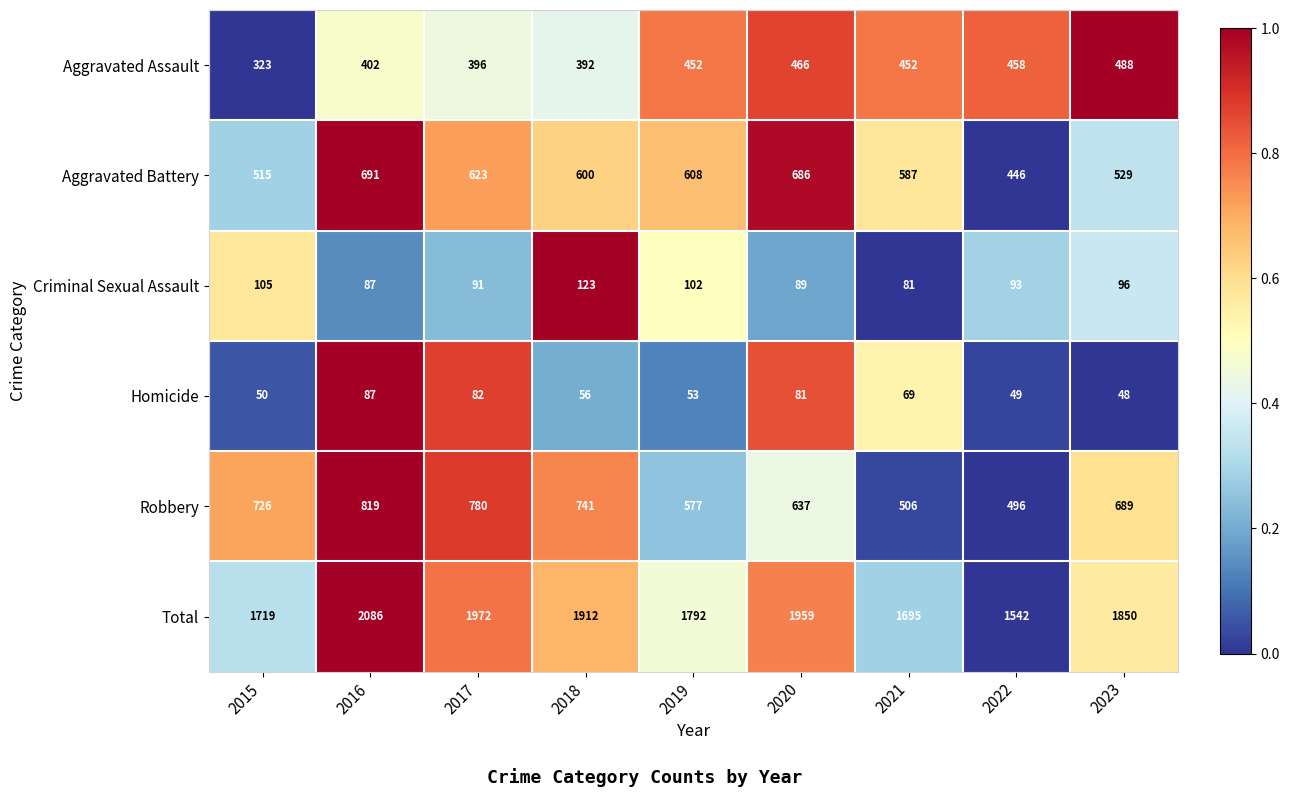

What is the spread (max minus min) of values at 2019?

1739